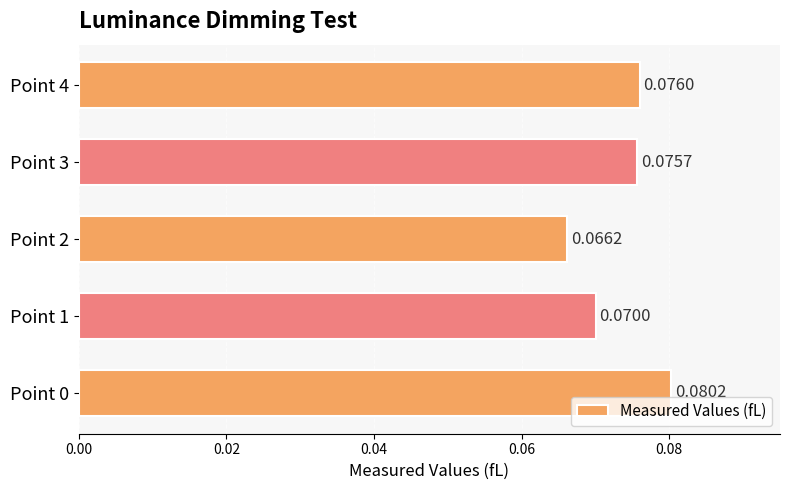

Between Point 1 and Point 4, which is larger?

Point 4